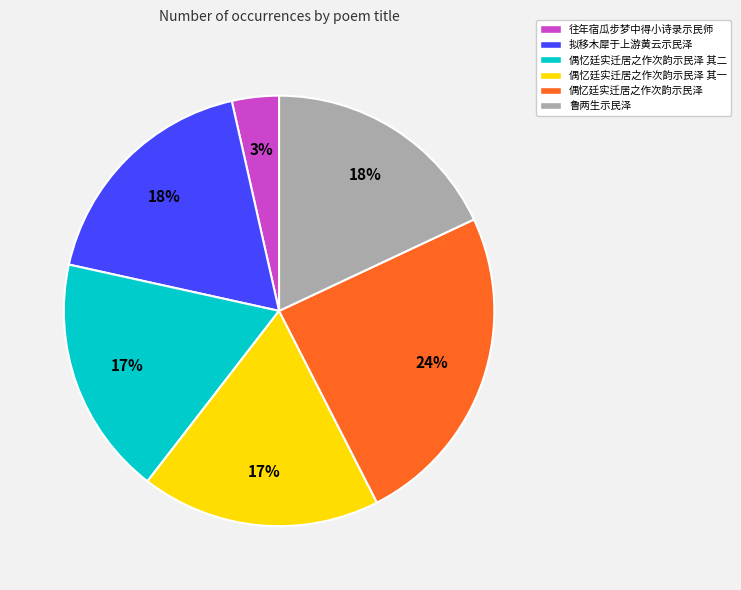

To the nearest percent, what is the combined percentage of 偶忆廷实迁居之作次韵示民泽 and 偶忆廷实迁居之作次韵示民泽 其二?

42%